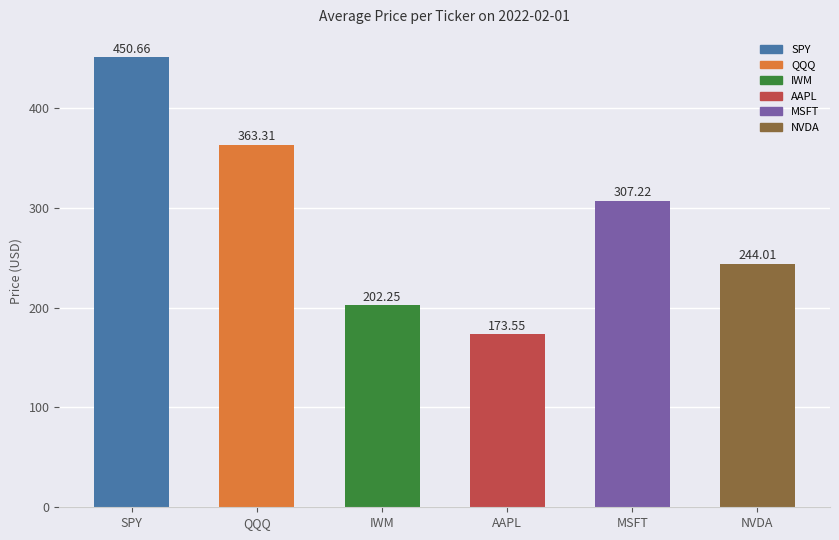

Does the chart contain any negative values?

No